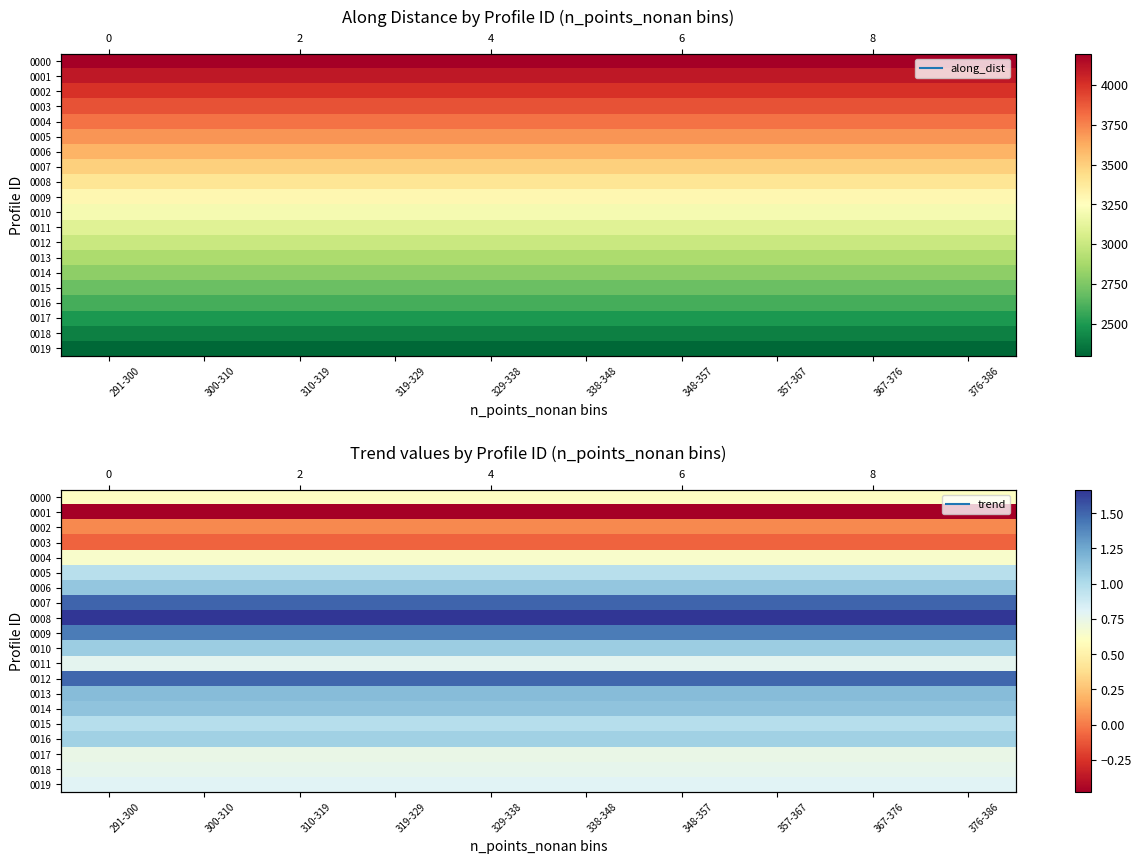

Is it true that 0001 equals -0.5 at 357-367?

True